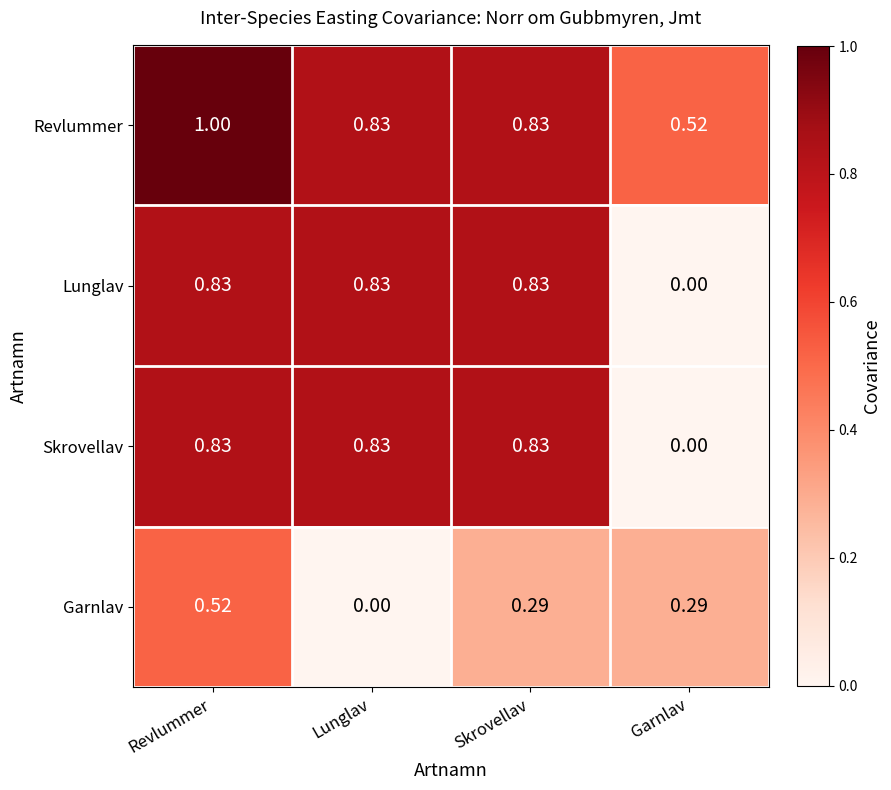

Between Lunglav and Skrovellav, which series saw the biggest shift?

Garnlav